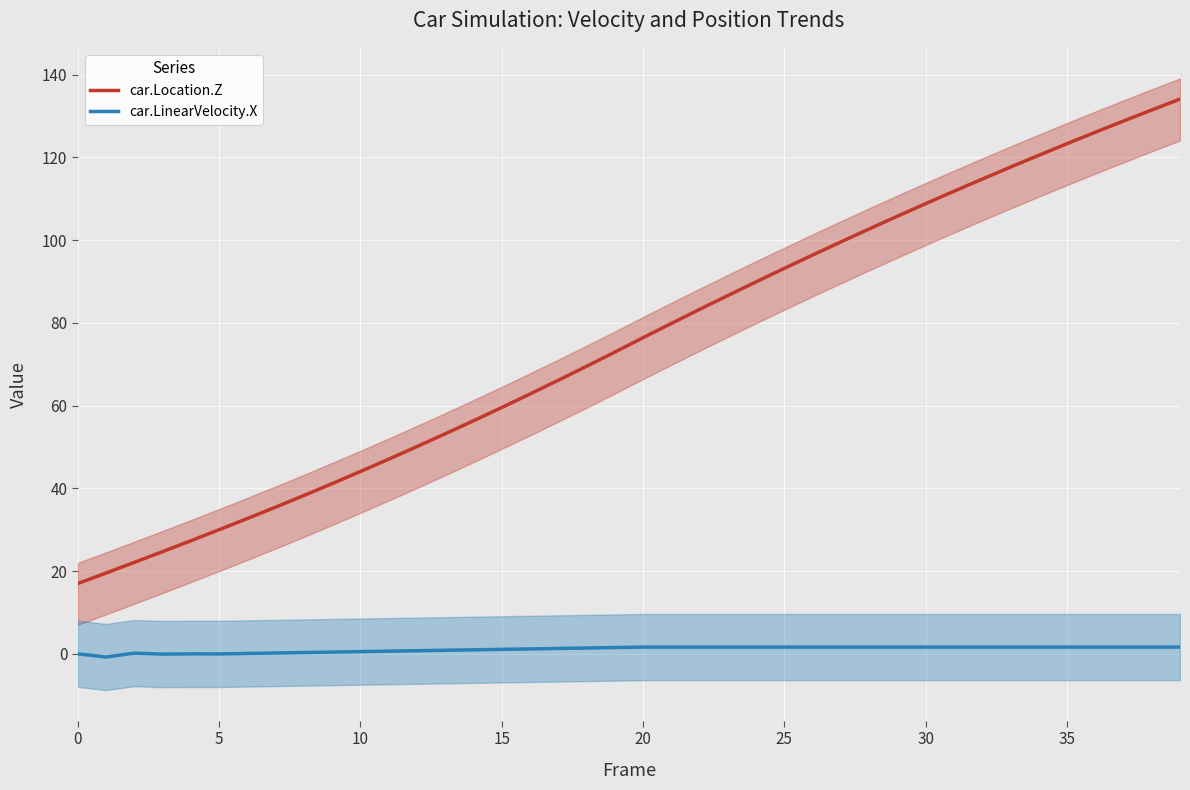

How many values in car.LinearVelocity.X are below zero?

4